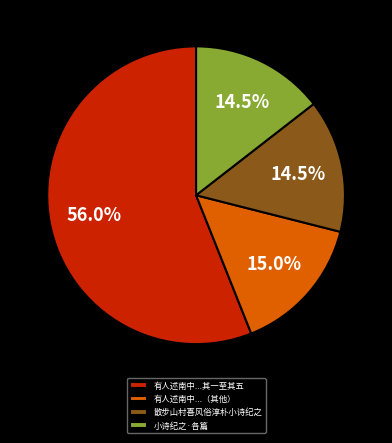

What is the largest slice in the pie chart?

有人述南中...其一至其五